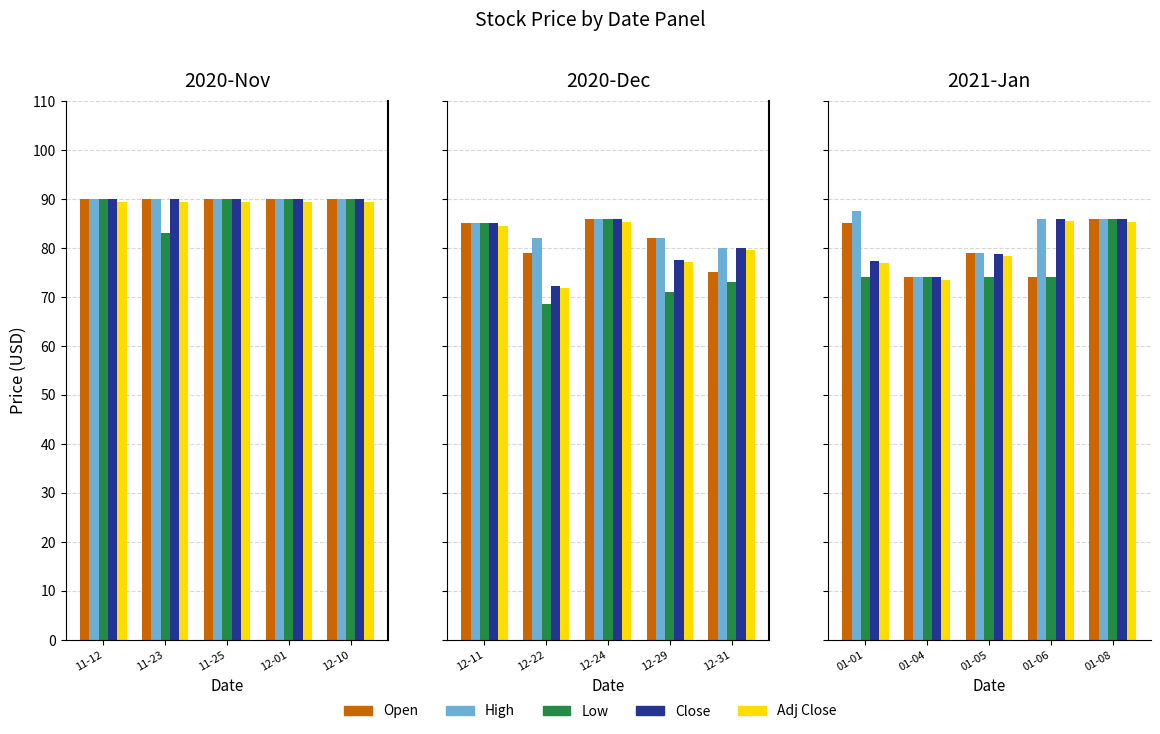

What is the maximum value shown in the chart?

90.0